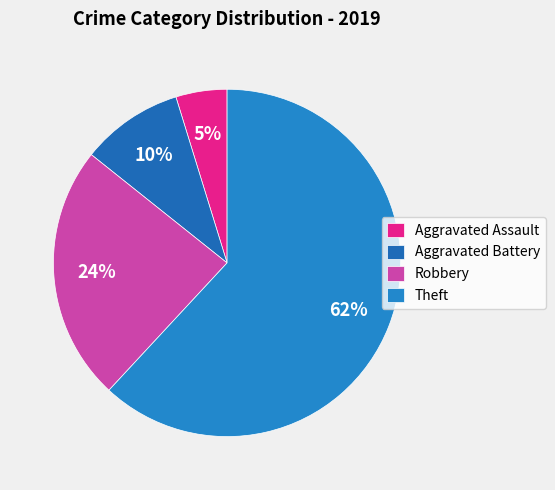

To the nearest percent, what is the average slice percentage?

25%